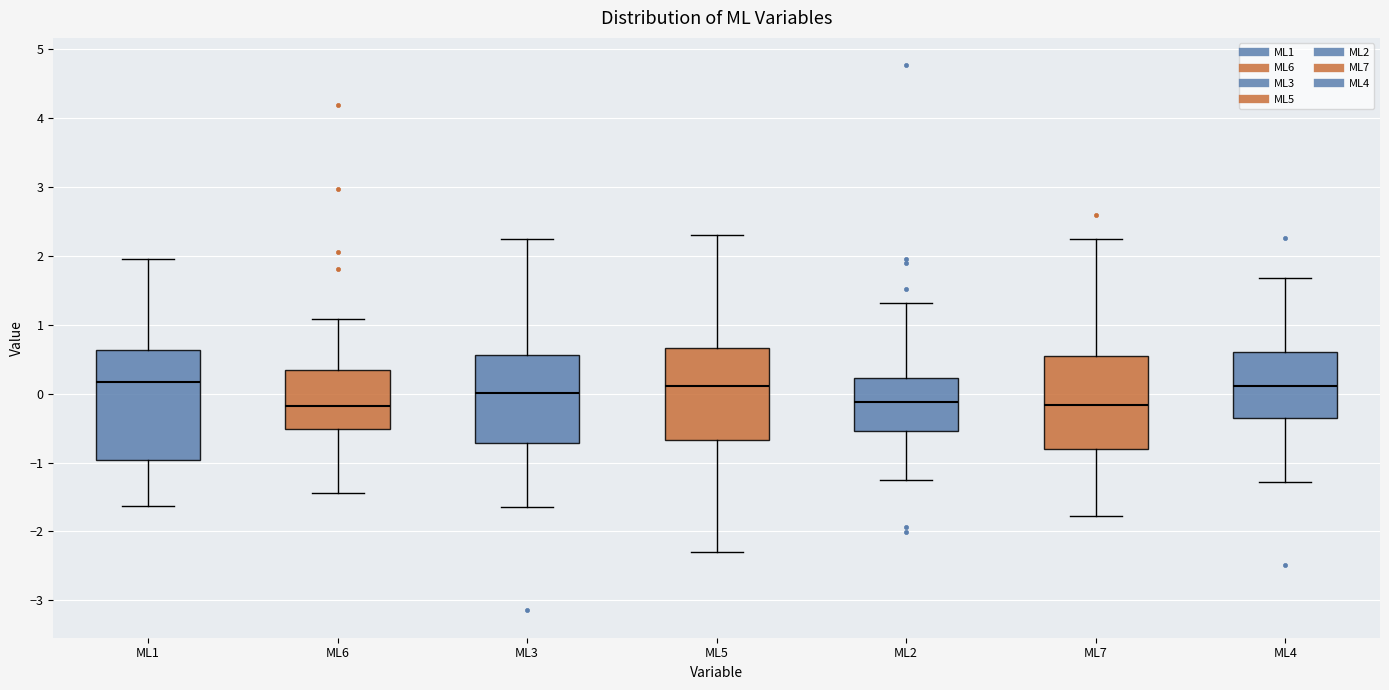

Where is the lower edge of the box for ML6 on the y-axis? The values are not printed on the chart, so give them approximately, as read against the axis.

-0.5